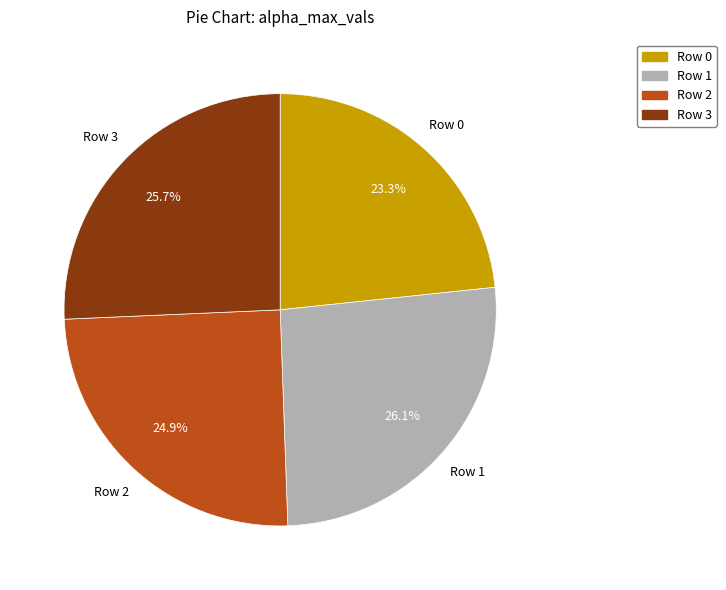

Is there any slice that represents more than half of the pie?

No